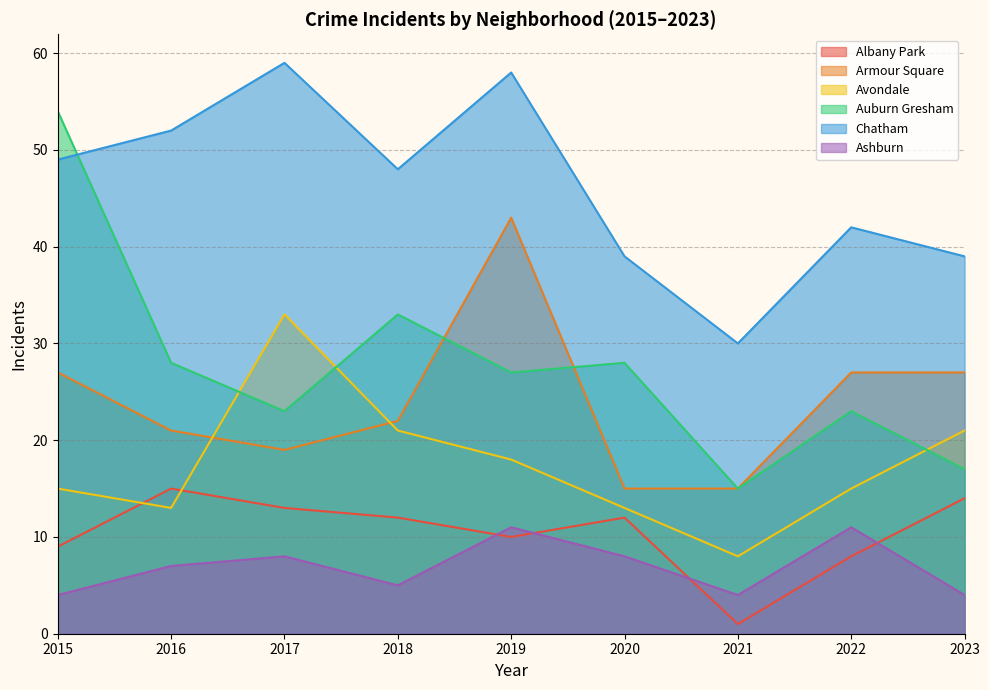

At 2019, list the series in order from largest to smallest.

Chatham, Armour Square, Auburn Gresham, Avondale, Ashburn, Albany Park